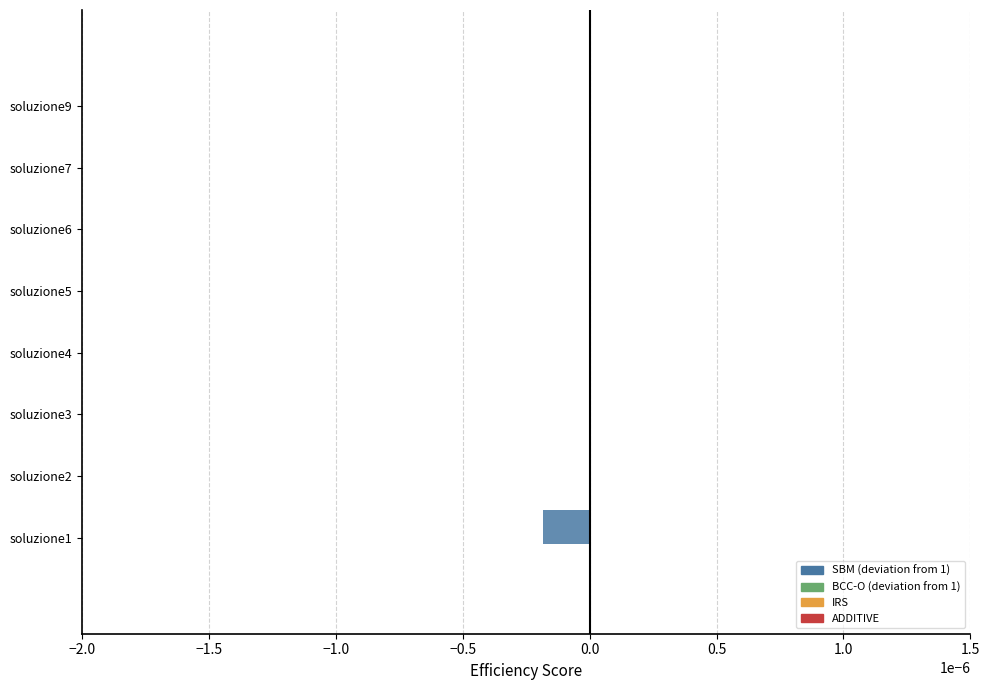

At how many categories does at least one series exceed 0?

8